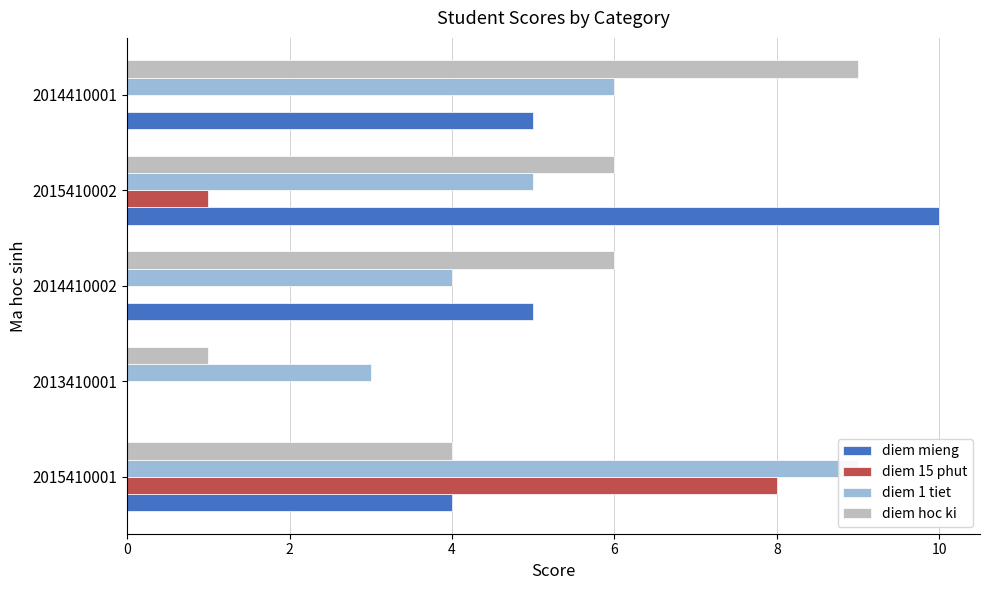

What is the total value across all series at 2013410001?

4